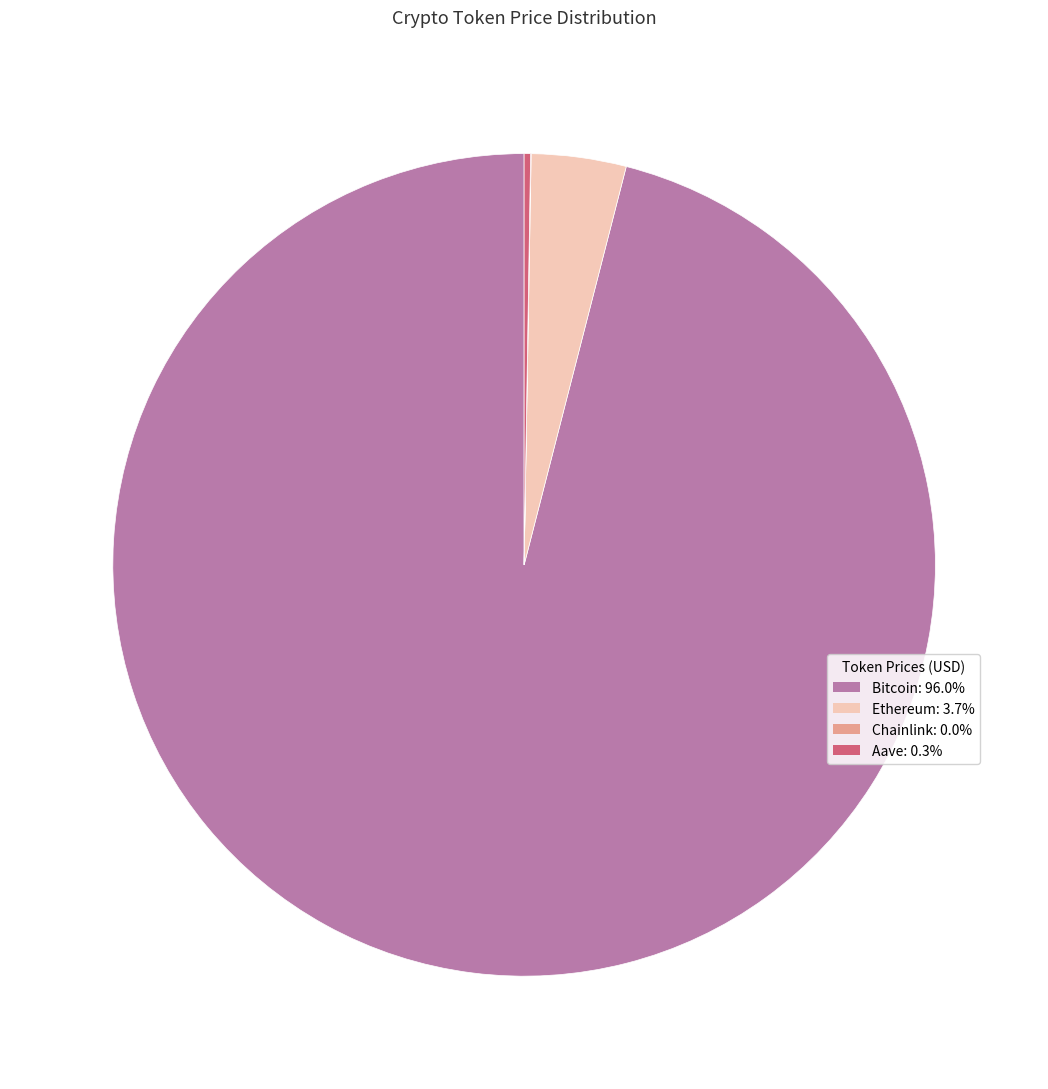

Which category has the biggest portion of the pie?

Bitcoin